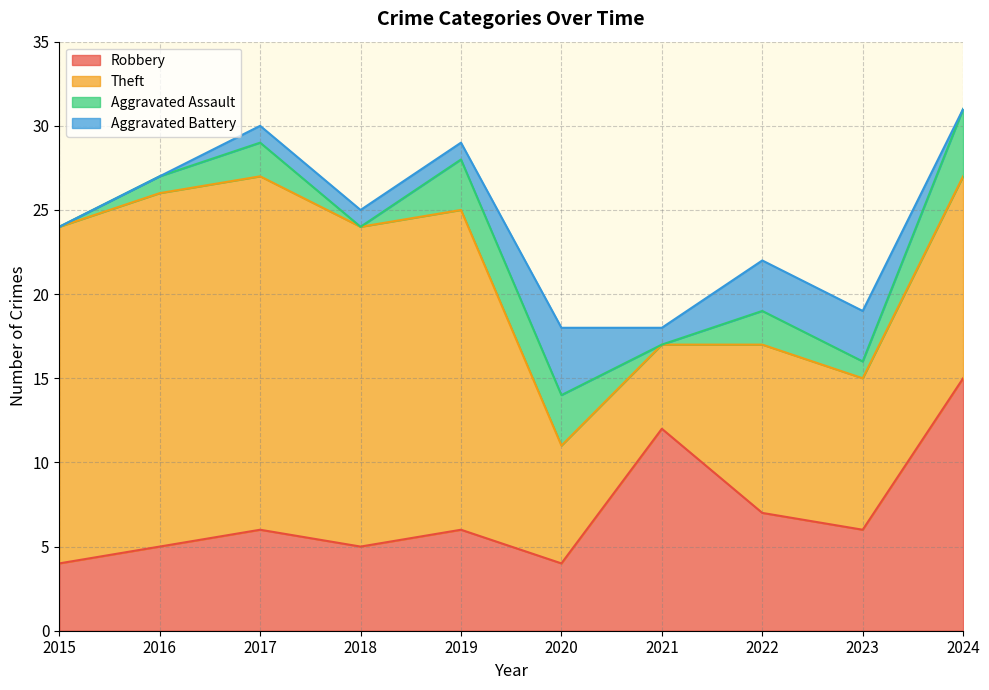

Which category has the highest value in the Aggravated Assault series?

2024